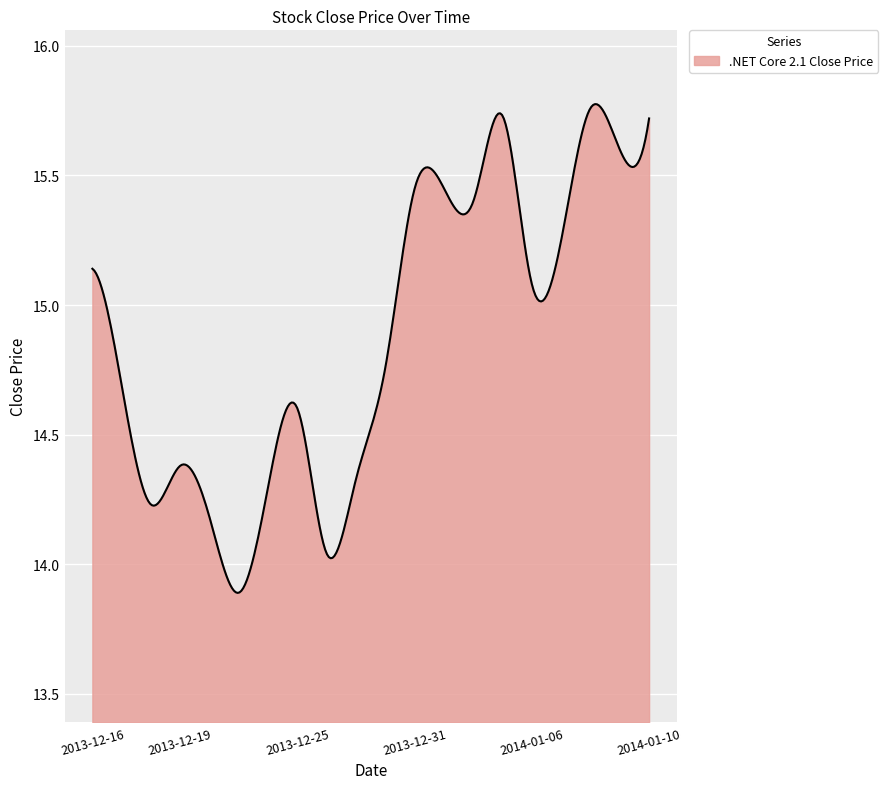

How many lines are shown in the chart?

1